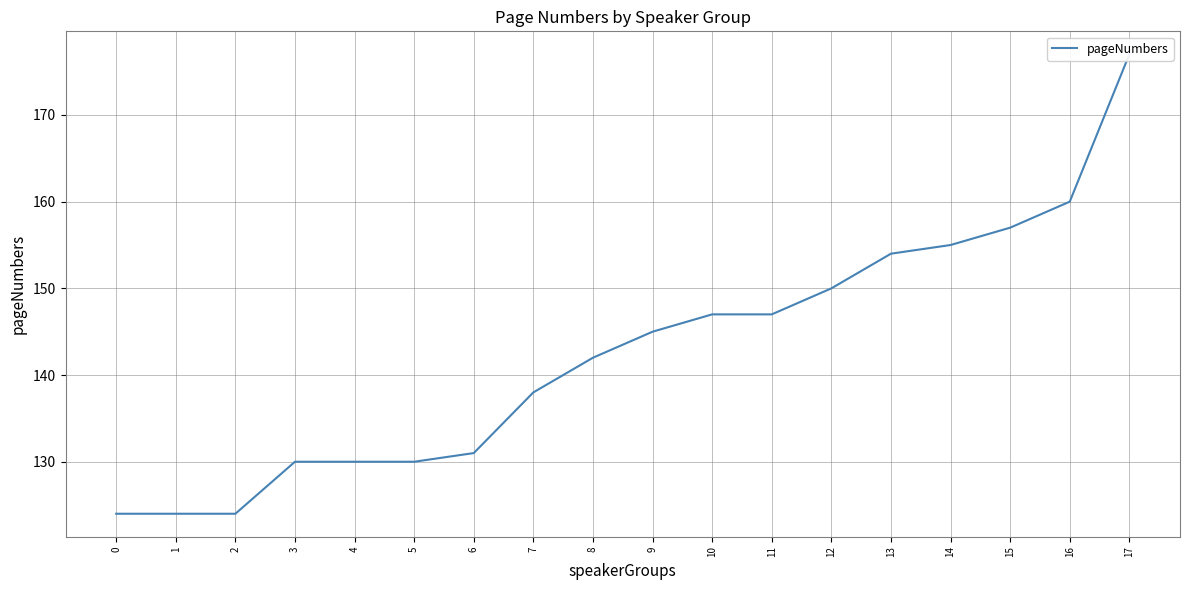

What is the sum of all values?

2565